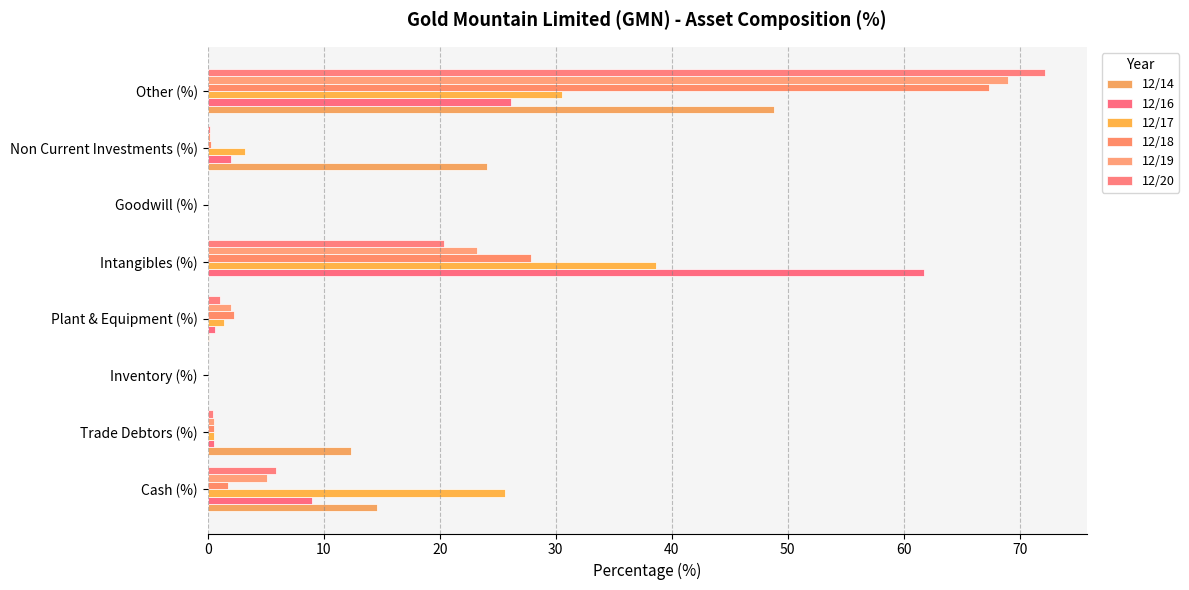

How many series are shown in this chart?

6